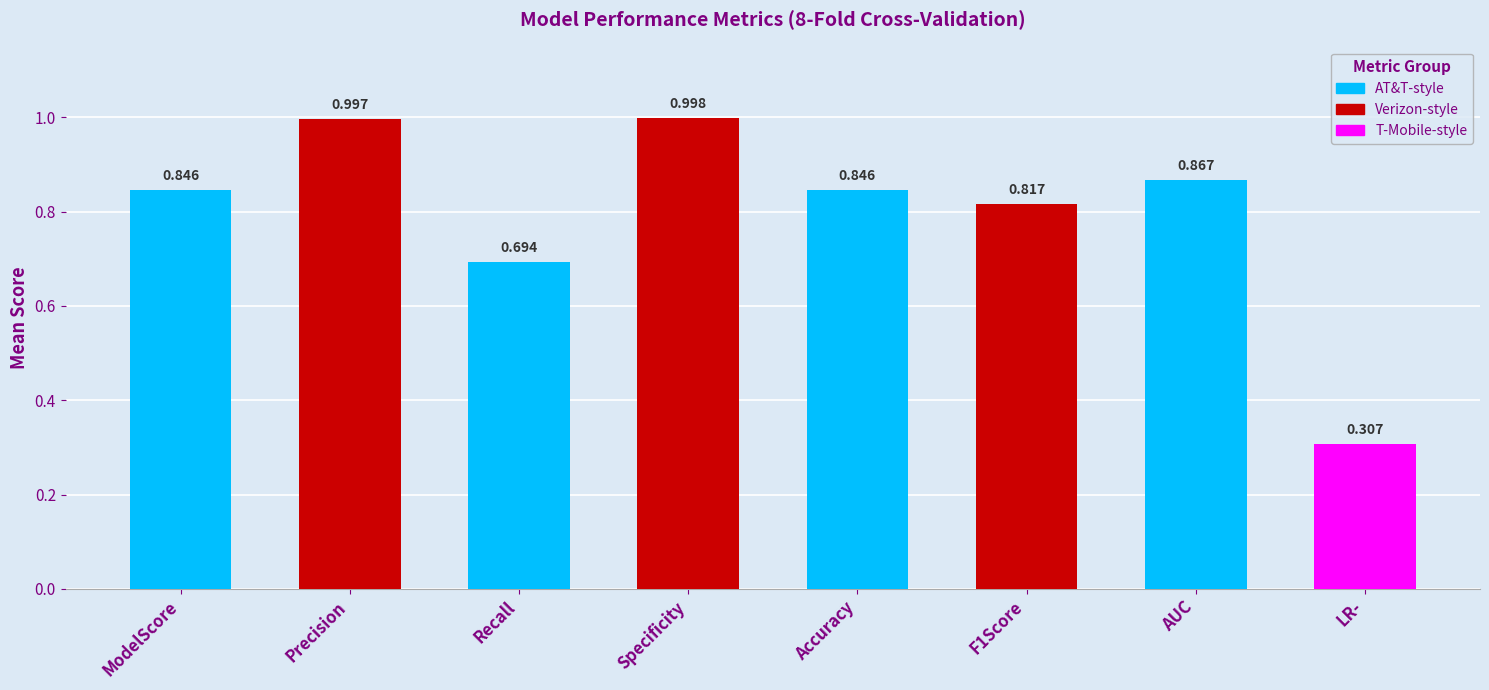

At which category does the chart reach its peak across all series?

Specificity